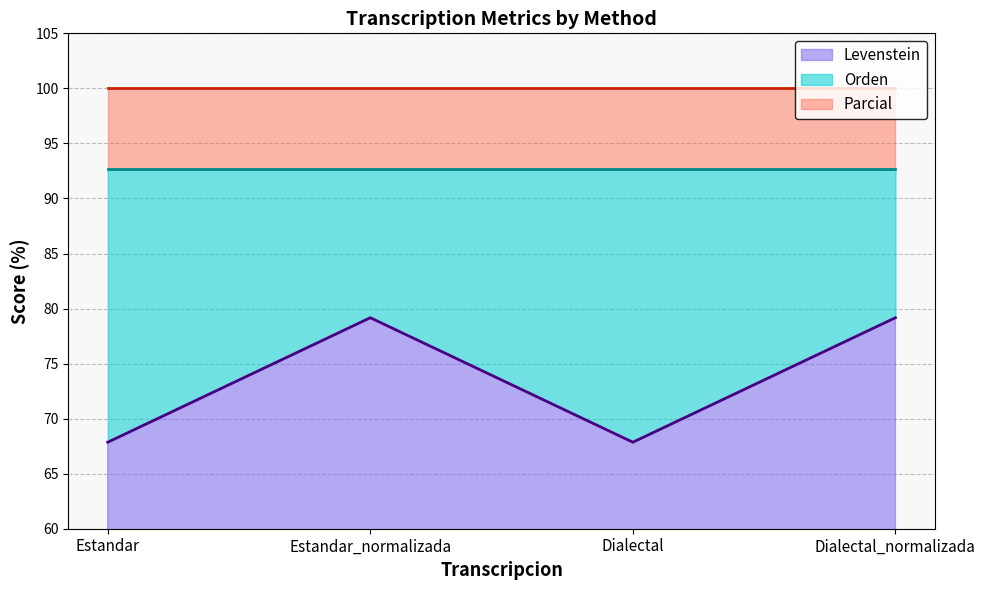

The Orden series shows 32.0 at Dialectal_normalizada. True or false?

False